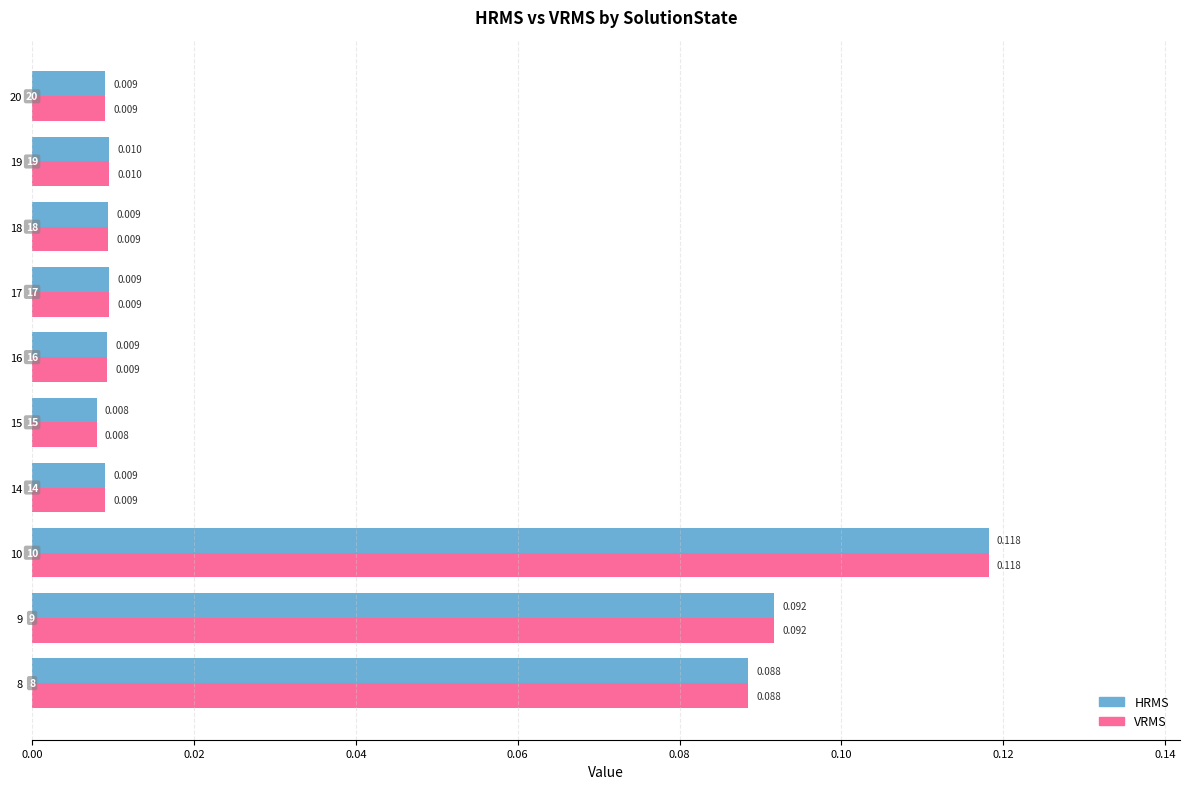

Count the number of data series in this chart.

2